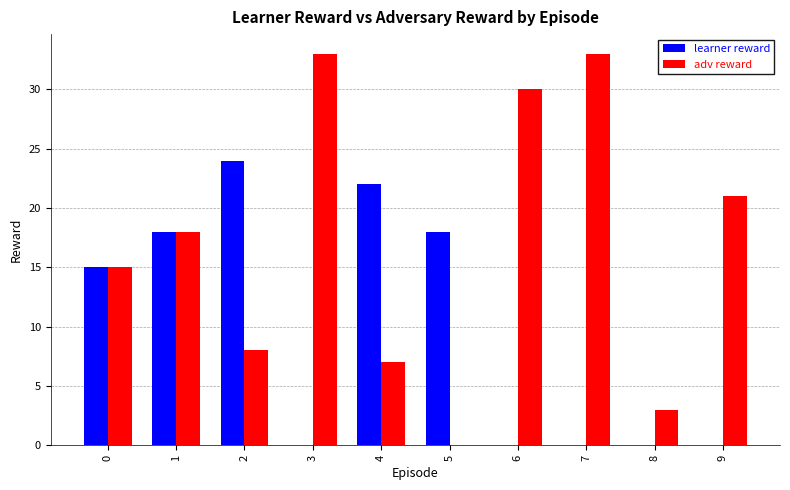

What is the total value across all series at 1?

36